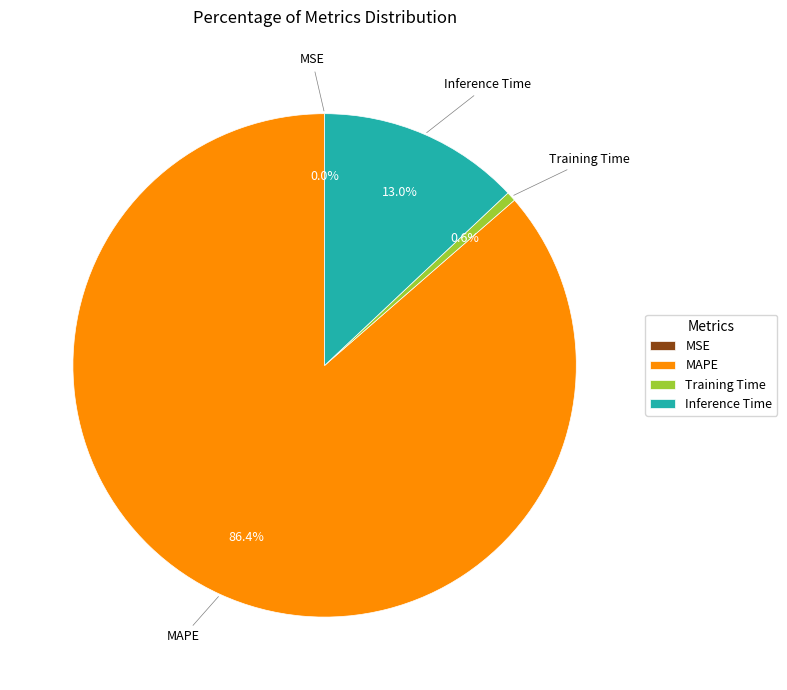

To the nearest percent, what portion does MAPE represent?

86%